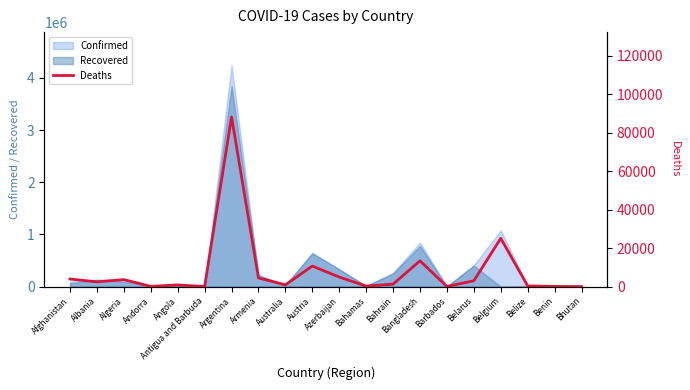

What position from the right is Andorra?

17